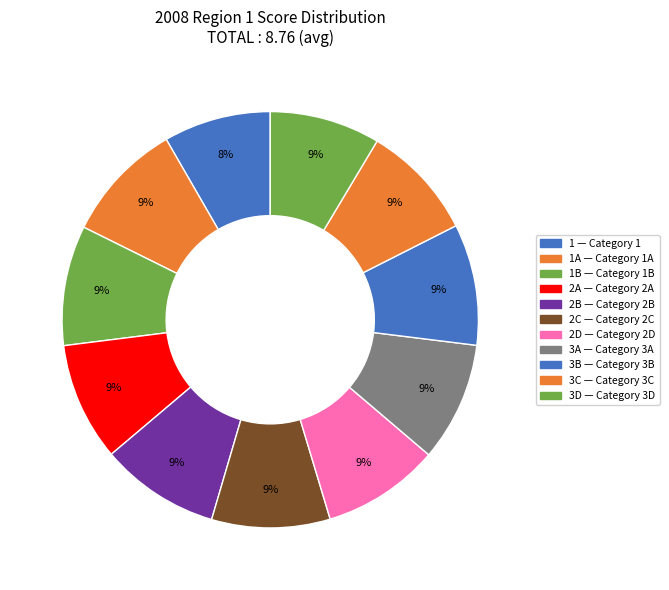

Is there a majority slice in this chart?

No